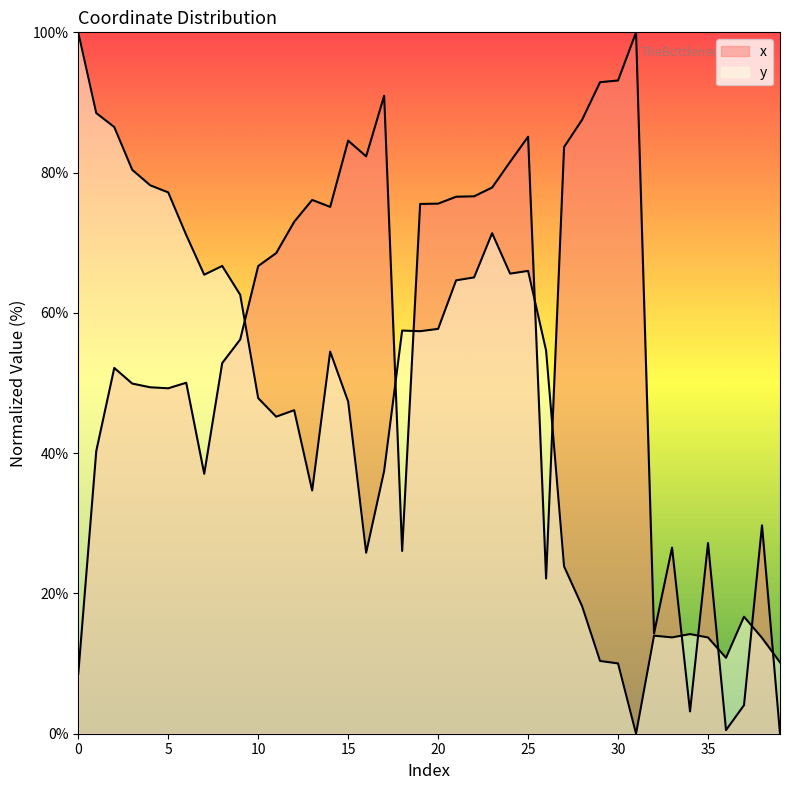

List the labels in order of y value, smallest first.

31, 30, 39, 29, 36, 38, 35, 33, 32, 34, 37, 28, 27, 16, 13, 17, 11, 12, 15, 10, 14, 26, 19, 18, 20, 9, 21, 22, 7, 24, 25, 8, 6, 23, 5, 4, 3, 2, 1, 0